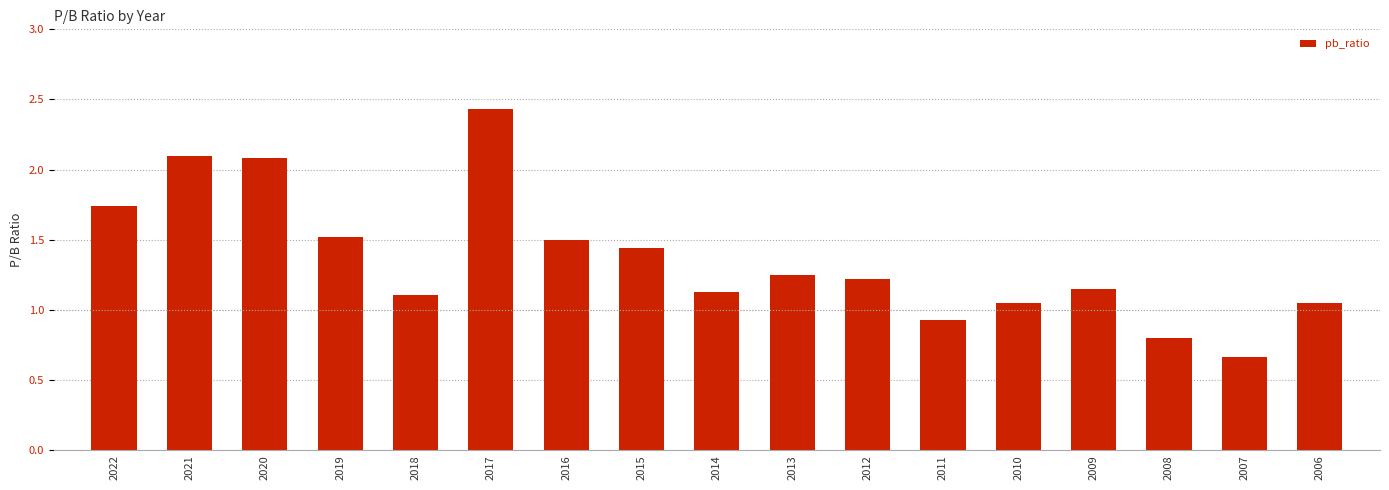

What is the difference between the second highest and second lowest values?

1.3